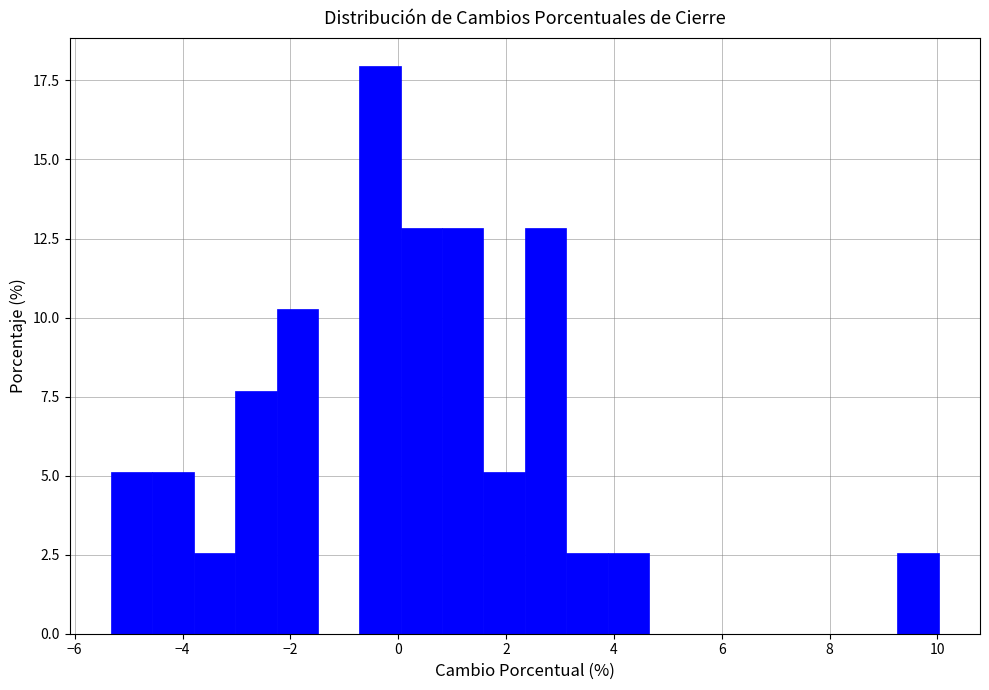

Around what value on the x-axis is the tallest bar? Give the approximate position of its centre, as read against the axis.

-0.4